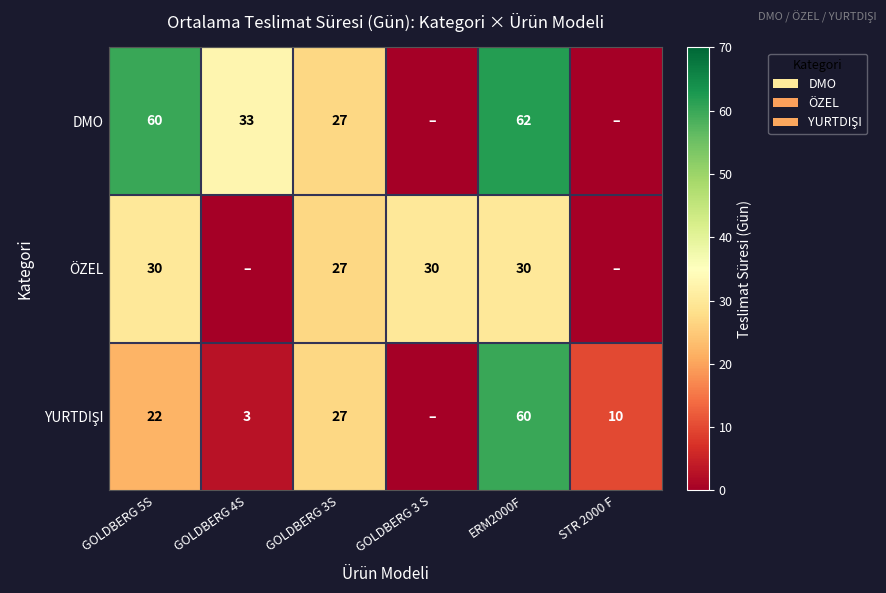

How many series are shown in this chart?

3